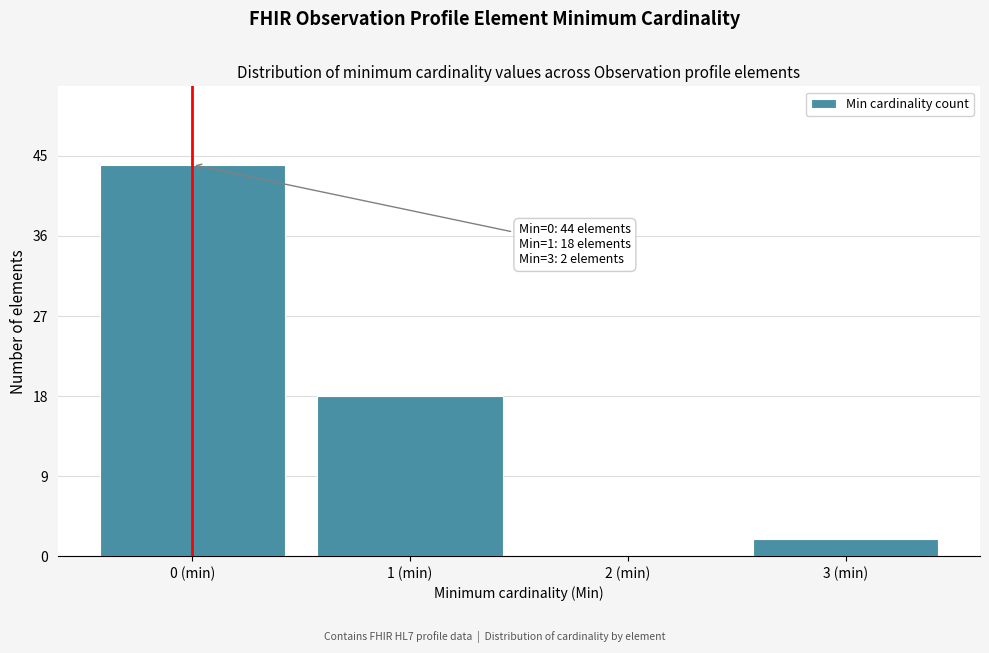

Which range on the x-axis has the tallest bar?

-0.5 to 0.5